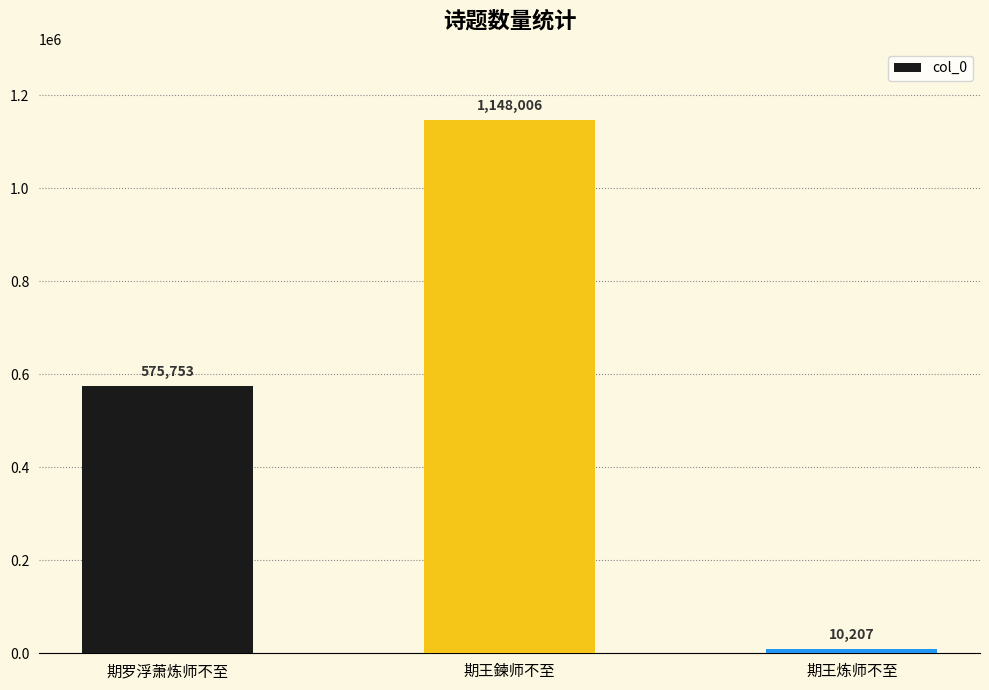

How many data points are less than 575753?

1